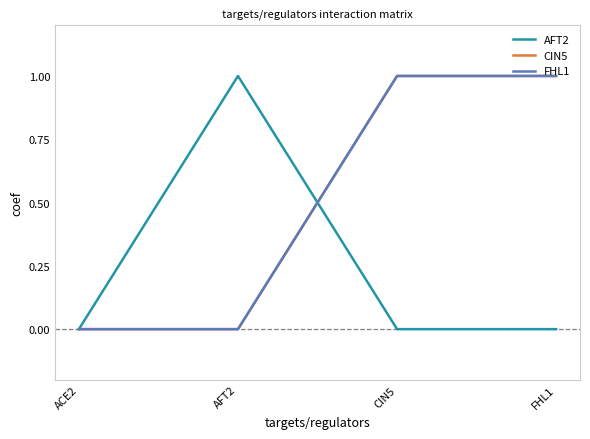

What is the sum of all FHL1 values?

2